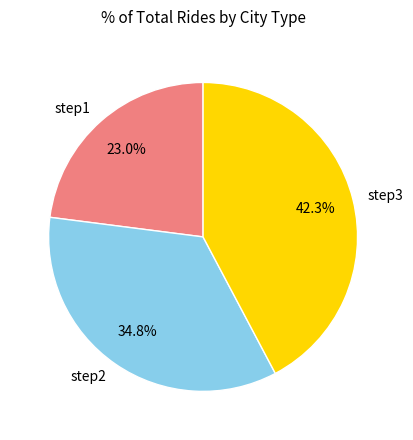

Which slice is the largest?

step3